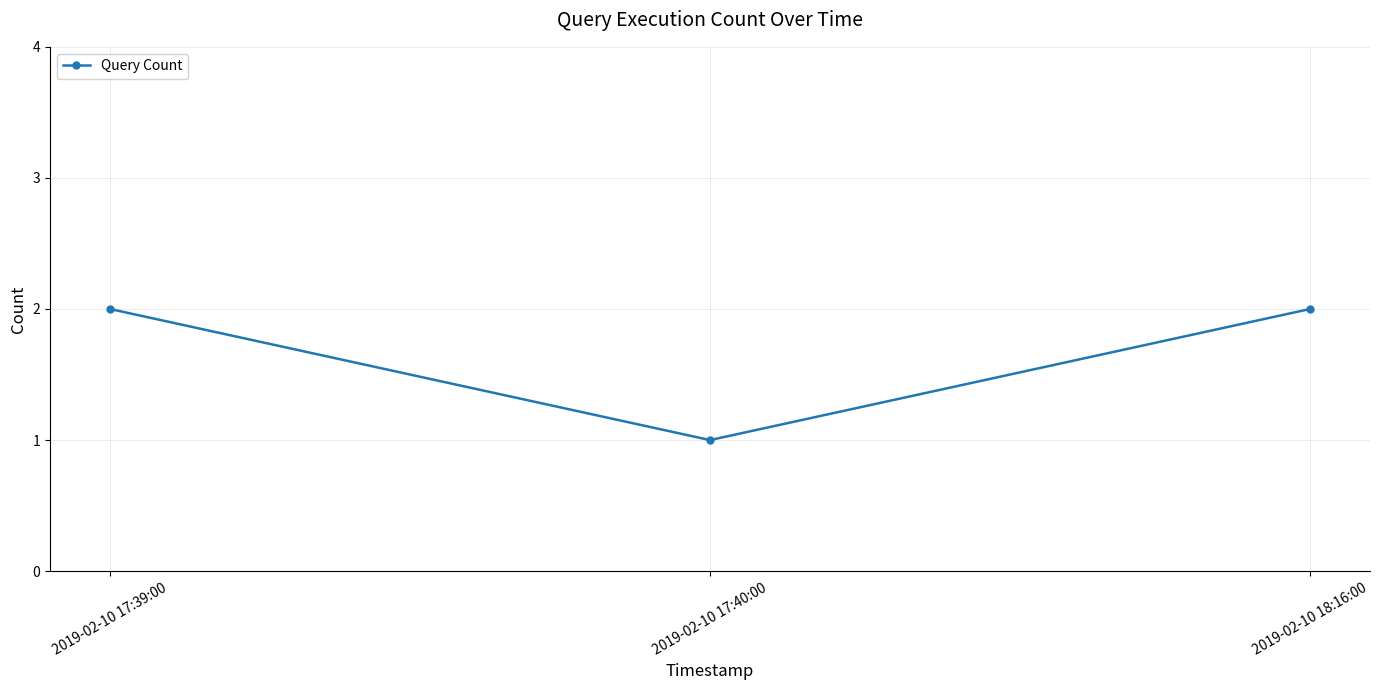

Read the value at 2019-02-10 17:39:00.

2